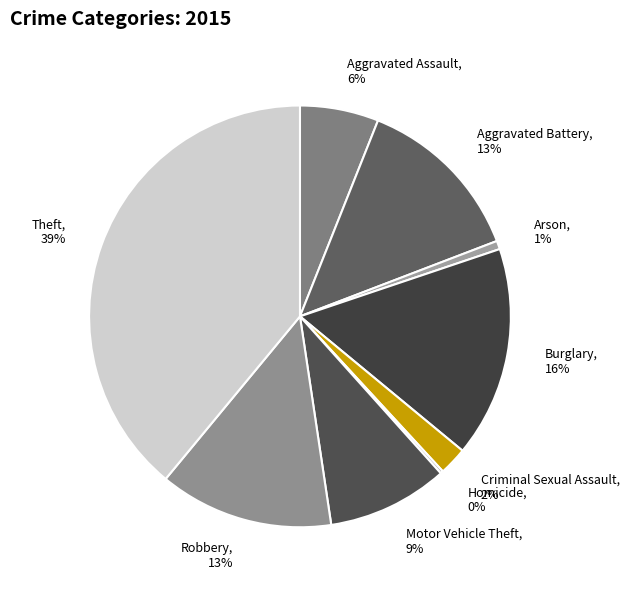

Approximately how many times larger is the value at Theft compared to Aggravated Battery?

3.0